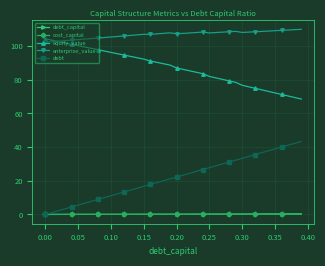

True or false: cost_capital and equity_value intersect in this chart.

False